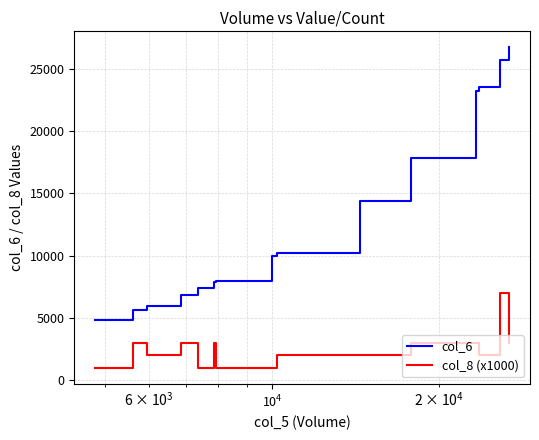

True or false: col_6 and col_8 (x1000) cross at least once.

False